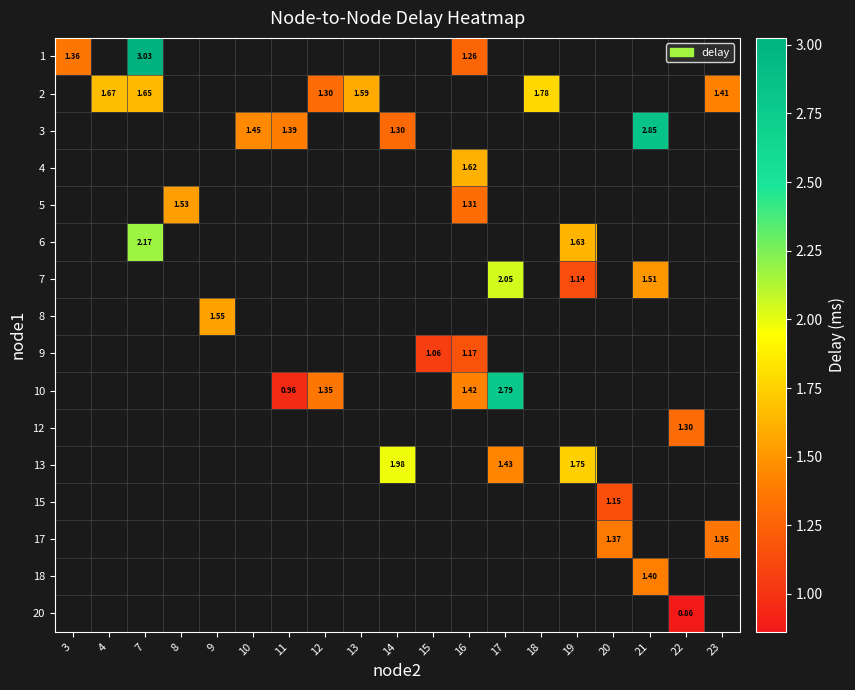

Is it true that 2 equals 1.6 at 7?

True